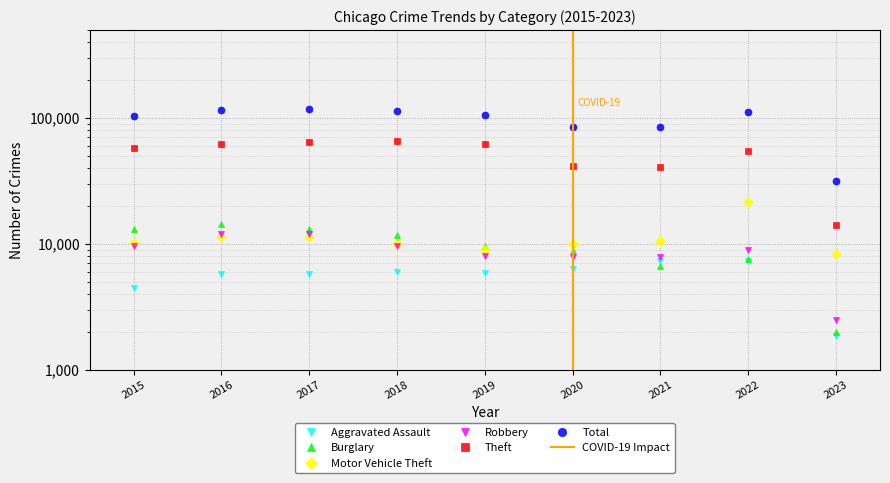

True or false: Theft has more than 0 points higher than both neighbors.

True